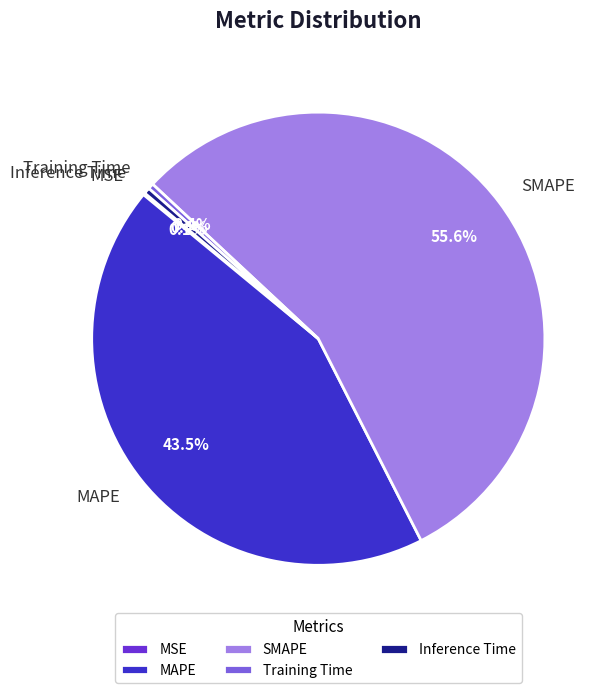

Which has a higher value, Training Time or MAPE?

MAPE